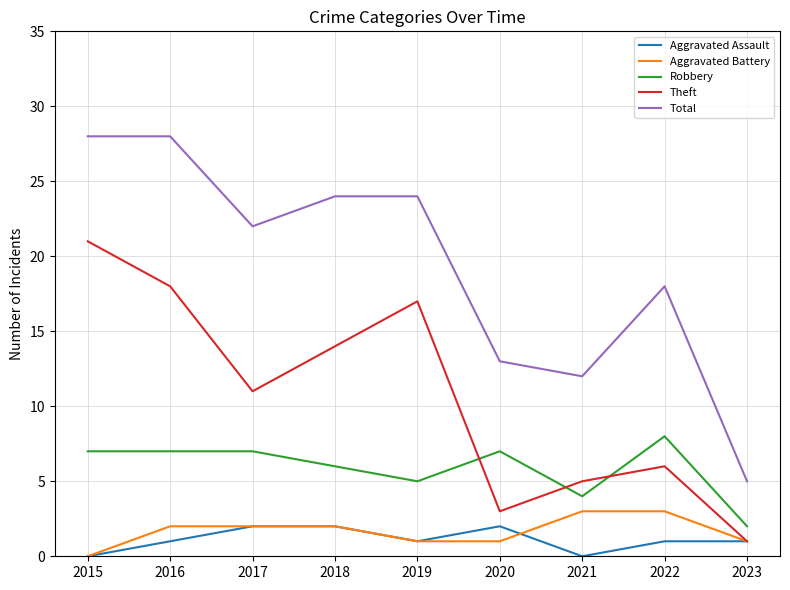

The Robbery series shows 4 at 2021. True or false?

True